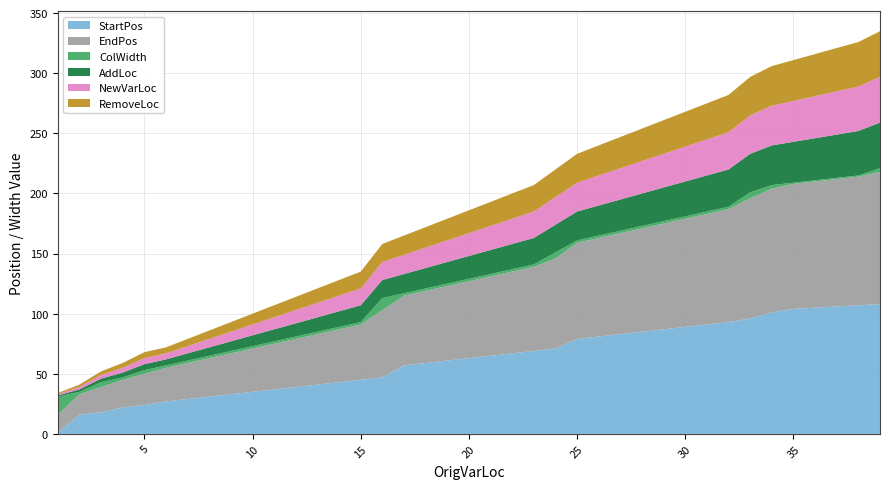

Reading right to left, list all the values displayed in this chart.

StartPos: 39=108	38=107	37=106	36=105	35=104	34=101	33=96	32=93	31=91	30=89	29=87	28=85	27=83	26=81	25=79	24=71	23=69	22=67	21=65	20=63	19=61	18=59	17=57	16=47	15=45	14=43	13=41	12=39	11=37	10=35	9=33	8=31	7=29	6=27	5=24	4=22	3=18	2=16	1=1
EndPos: 39=110	38=107	37=106	36=105	35=104	34=103	33=100	32=94	31=92	30=90	29=88	28=86	27=84	26=82	25=80	24=75	23=70	22=68	21=66	20=64	19=62	18=60	17=58	16=56	15=46	14=44	13=42	12=40	11=38	10=36	9=34	8=32	7=30	6=28	5=26	4=23	3=21	2=17	1=15
ColWidth: 39=3	38=1	37=1	36=1	35=1	34=3	33=5	32=2	31=2	30=2	29=2	28=2	27=2	26=2	25=2	24=5	23=2	22=2	21=2	20=2	19=2	18=2	17=2	16=10	15=2	14=2	13=2	12=2	11=2	10=2	9=2	8=2	7=2	6=2	5=3	4=2	3=4	2=2	1=15
AddLoc: 39=38	38=37	37=36	36=35	35=34	34=33	33=32	32=31	31=30	30=29	29=28	28=27	27=26	26=25	25=24	24=23	23=22	22=21	21=20	20=19	19=18	18=17	17=16	16=15	15=14	14=13	13=12	12=11	11=10	10=9	9=8	8=7	7=6	6=5	5=5	4=4	3=3	2=2	1=1
NewVarLoc: 39=38	38=37	37=36	36=35	35=34	34=33	33=32	32=31	31=30	30=29	29=28	28=27	27=26	26=25	25=24	24=23	23=22	22=21	21=20	20=19	19=18	18=17	17=16	16=15	15=14	14=13	13=12	12=11	11=10	10=9	9=8	8=7	7=6	6=5	5=5	4=4	3=3	2=2	1=1
RemoveLoc: 39=38	38=37	37=36	36=35	35=34	34=33	33=32	32=31	31=30	30=29	29=28	28=27	27=26	26=25	25=24	24=23	23=22	22=21	21=20	20=19	19=18	18=17	17=16	16=15	15=14	14=13	13=12	12=11	11=10	10=9	9=8	8=7	7=6	6=5	5=5	4=4	3=3	2=2	1=1